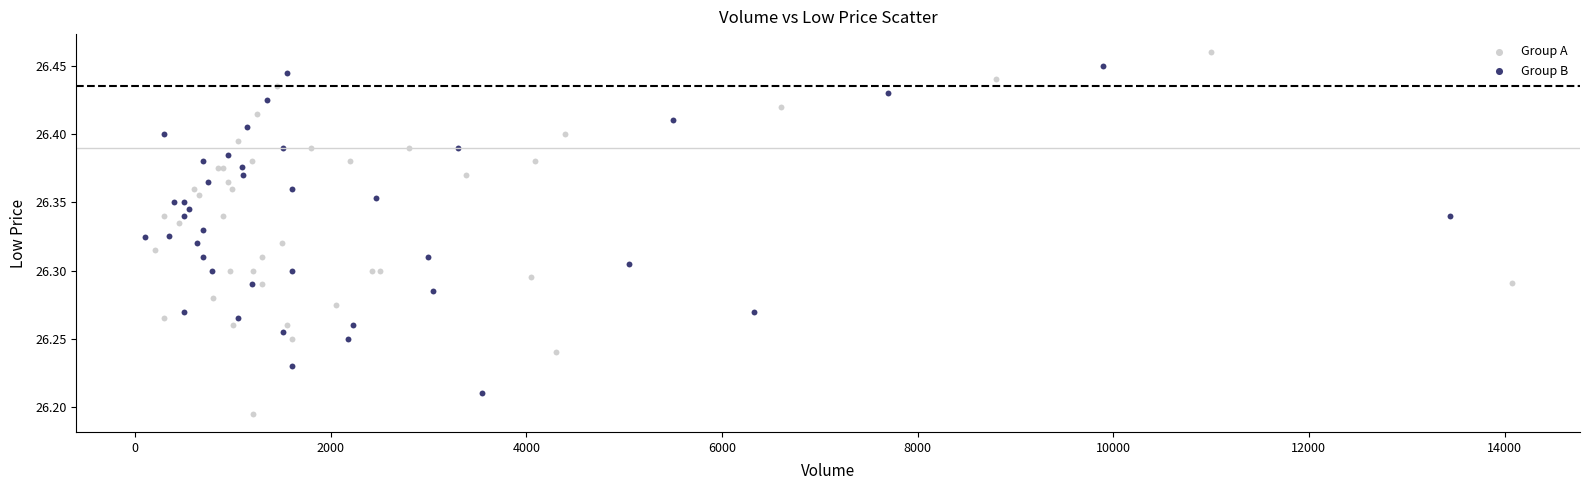

Which series has the widest spread of Y values?

Group A